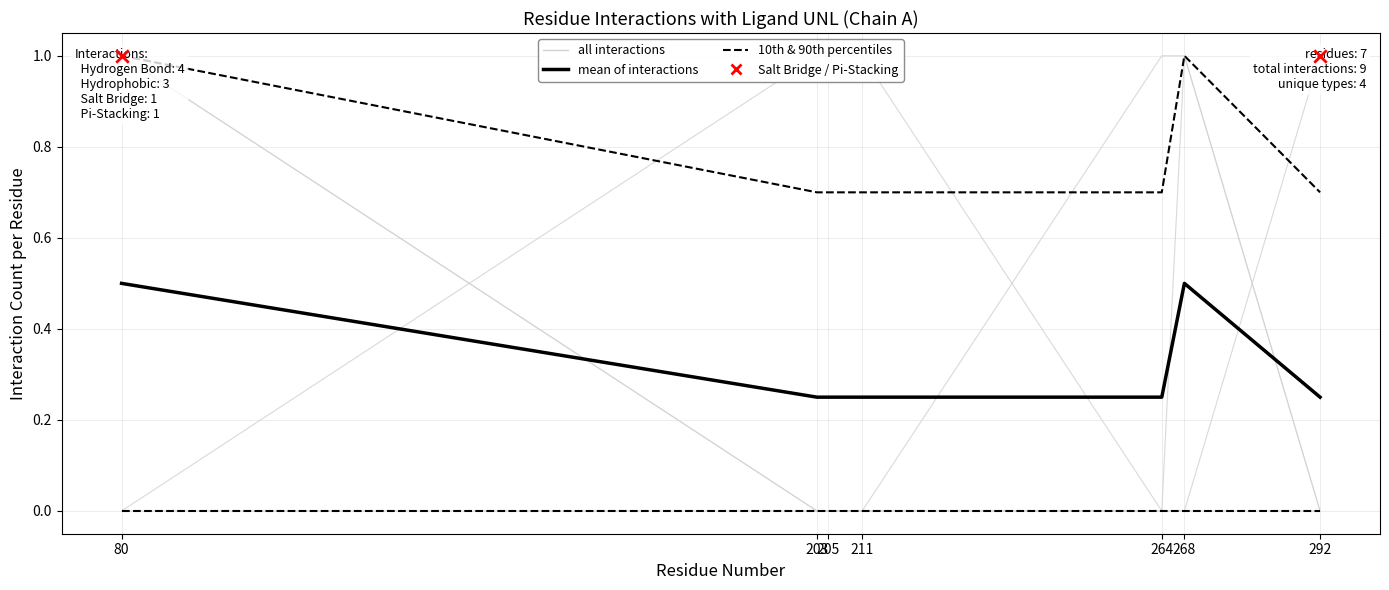

Is the value of 10th & 90th percentiles at 211 greater than the value of mean of interactions at 211?

No